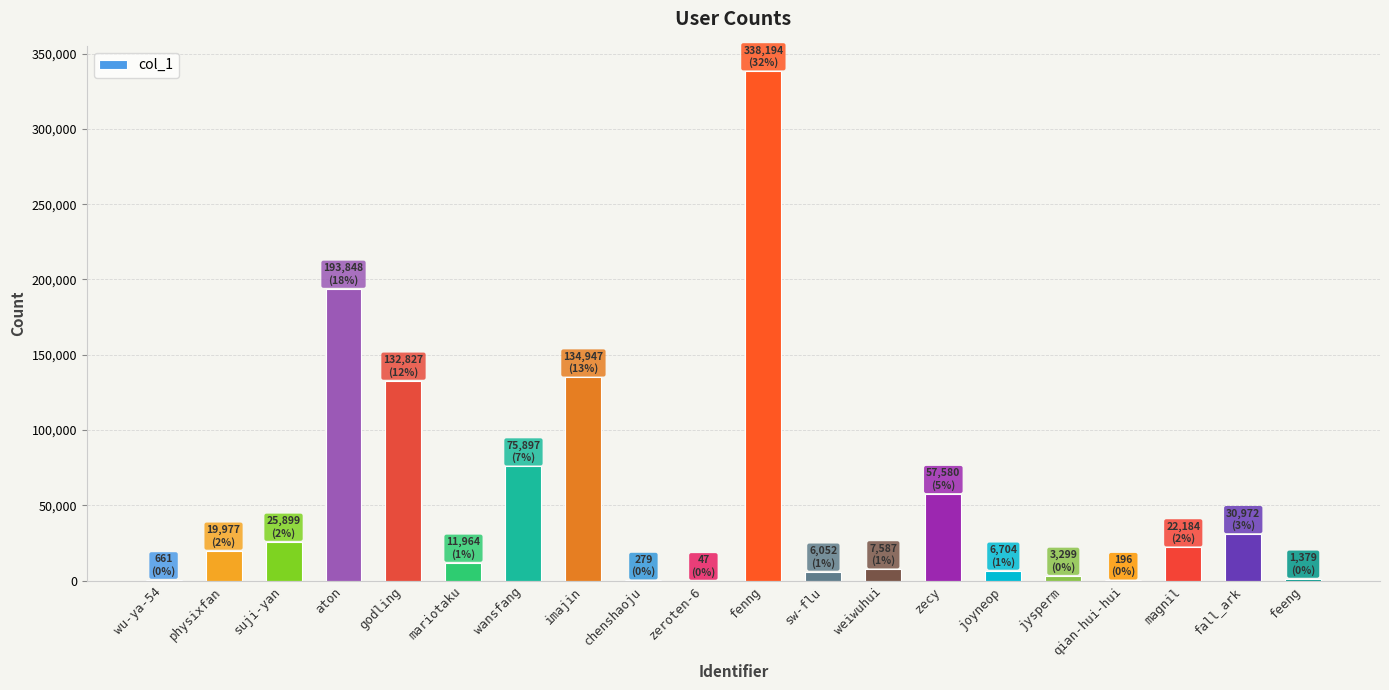

What is the change in value from magnil to fall_ark?

+8788